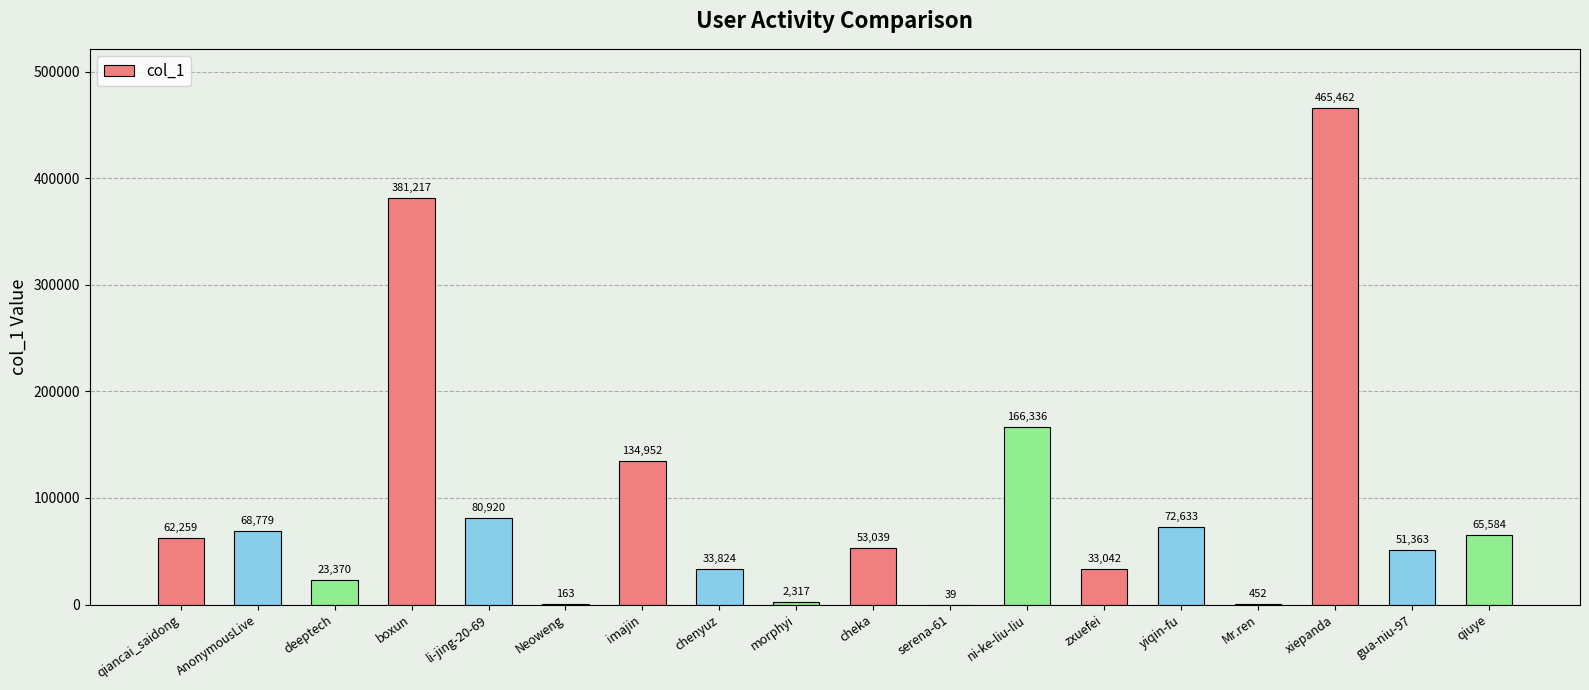

What value does the data have at cheka?

53039